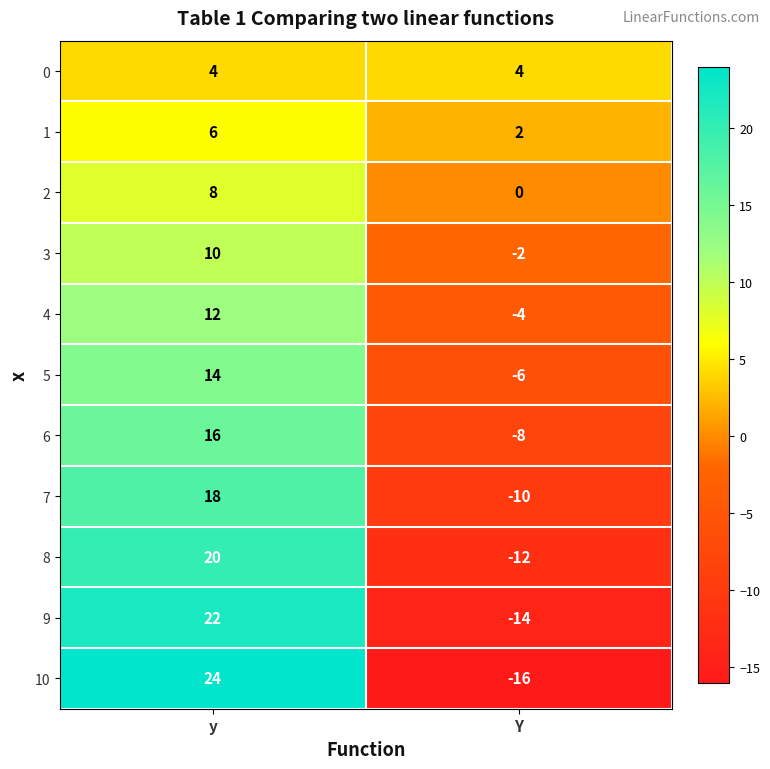

What is the greatest value displayed?

24